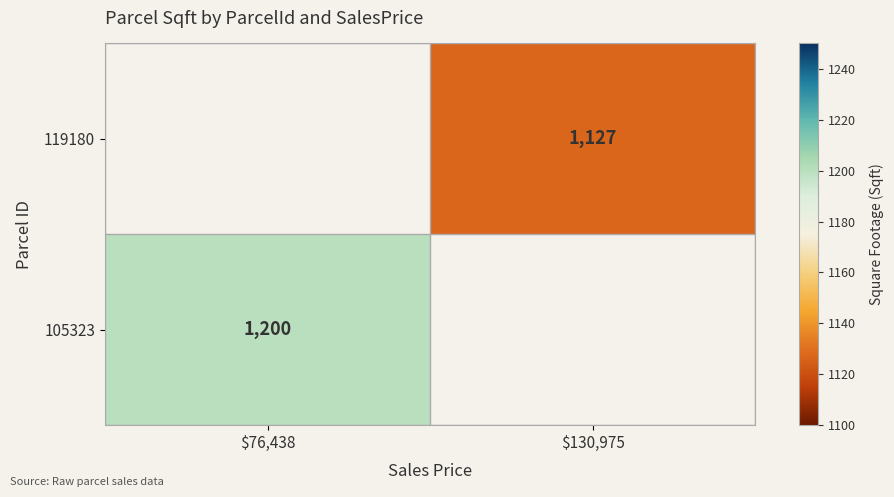

What is the smallest value displayed?

1127.0